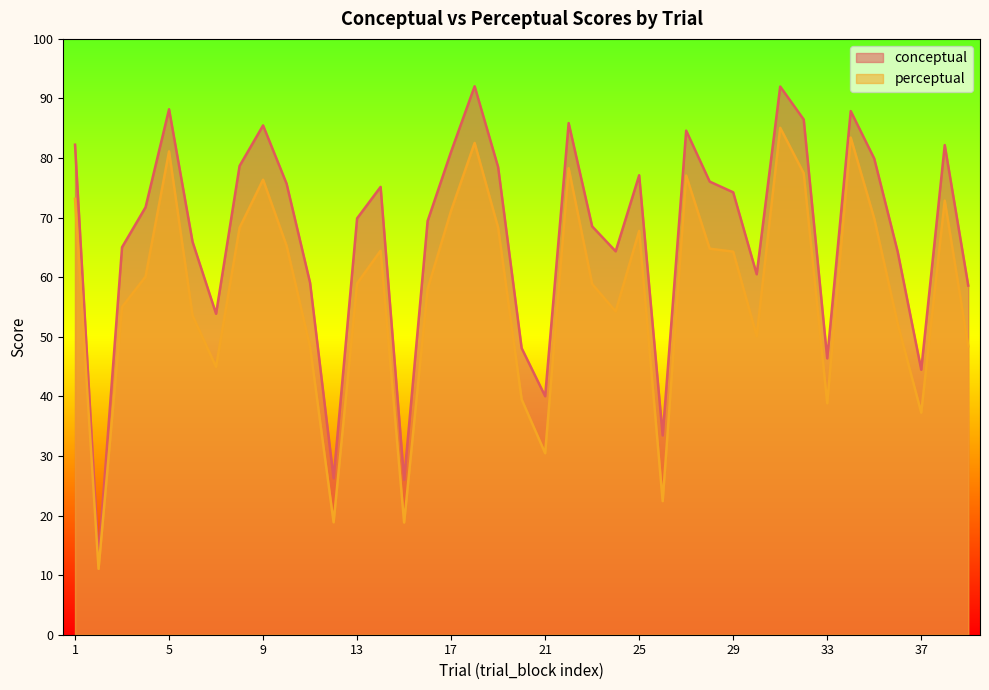

Reading left to right, extract all data points from this chart.

conceptual: 82.2	12.9	65.0	71.7	88.2	65.9	53.9	78.7	85.5	75.7	59.1	26.3	69.9	75.2	26.0	69.4	81.1	92.0	78.5	48.1	40.0	85.9	68.5	64.3	77.1	33.5	84.6	76.0	74.2	60.5	92.0	86.5	46.4	87.9	79.9	64.2	44.5	82.2	58.6
perceptual: 73.2	11.1	55.0	60.1	81.1	53.6	45.0	68.3	76.4	65.3	48.3	18.9	59.0	64.5	18.8	58.0	71.2	82.5	68.3	39.5	30.5	78.3	58.9	54.2	67.8	22.4	77.1	64.8	64.3	50.1	85.1	77.5	38.9	83.4	69.9	52.2	37.3	72.9	48.4